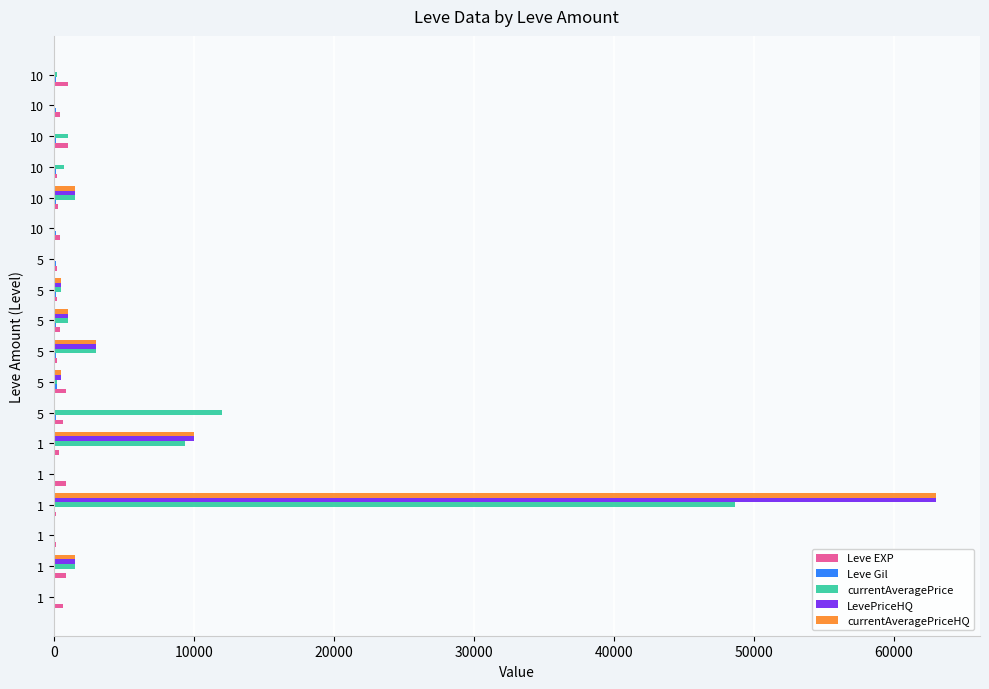

How many categories are shown in the chart?

18